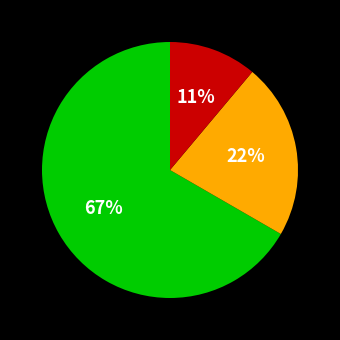

Is there any slice that represents more than half of the pie?

Yes